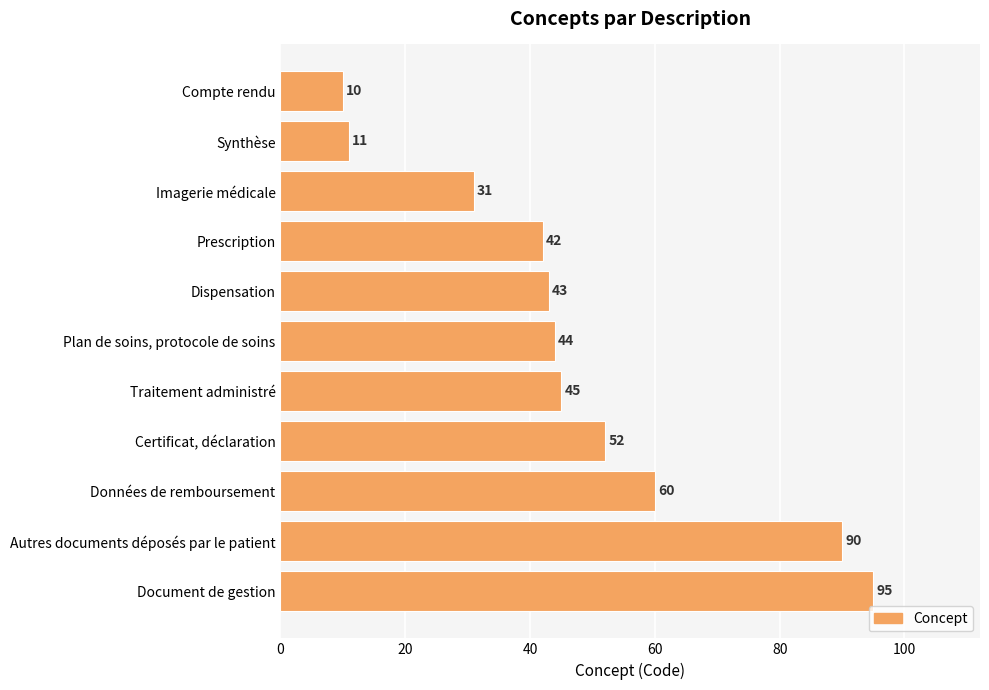

Does the chart contain any negative values?

No